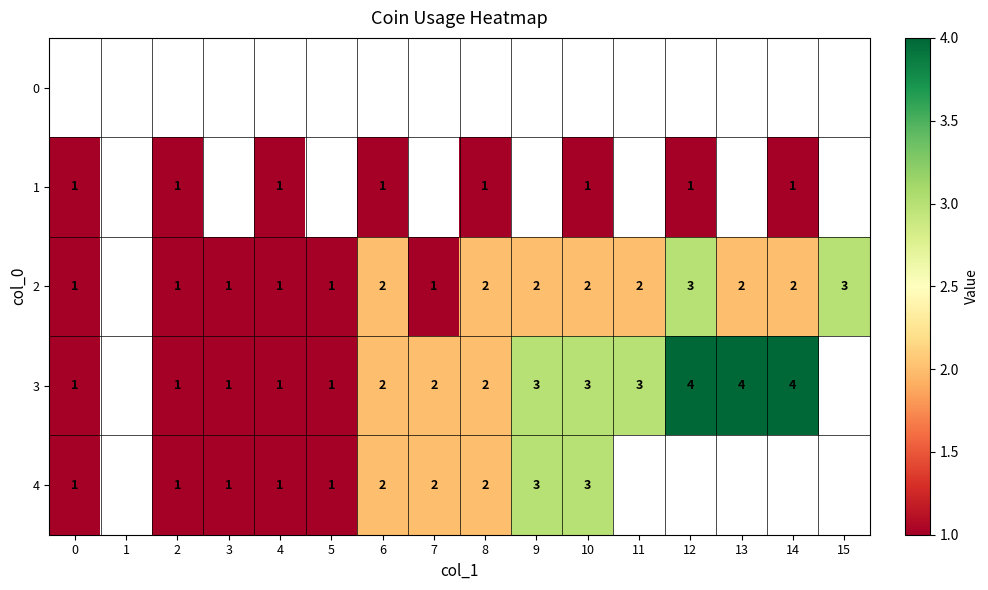

The 2 series shows 2 at 10. True or false?

True